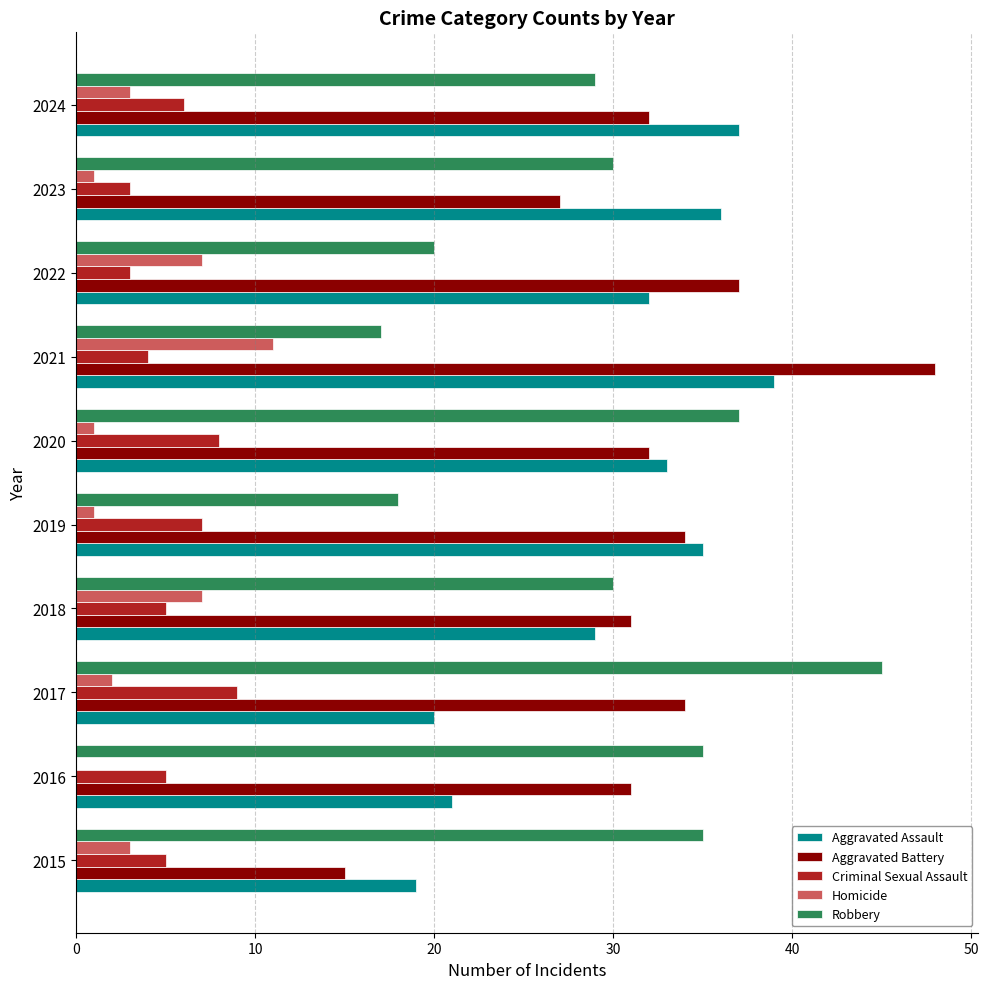

What is the sum of all Robbery values?

296